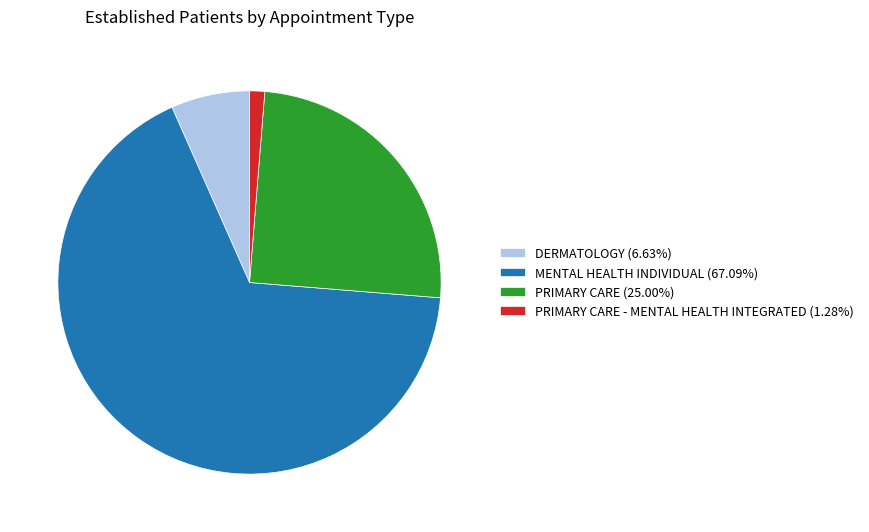

Combined, do PRIMARY CARE (25.00%) and PRIMARY CARE - MENTAL HEALTH INTEGRATED (1.28%) account for over 50%?

No